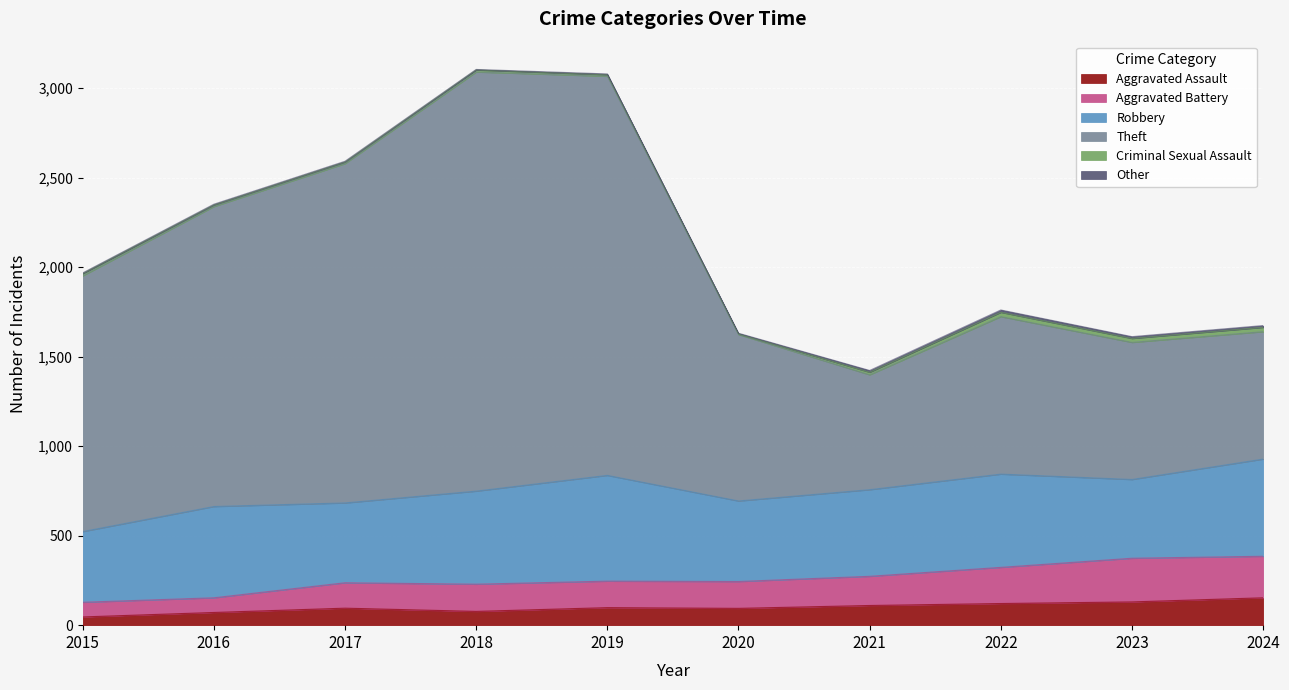

Is it true that Aggravated Assault equals 153 at 2024?

True